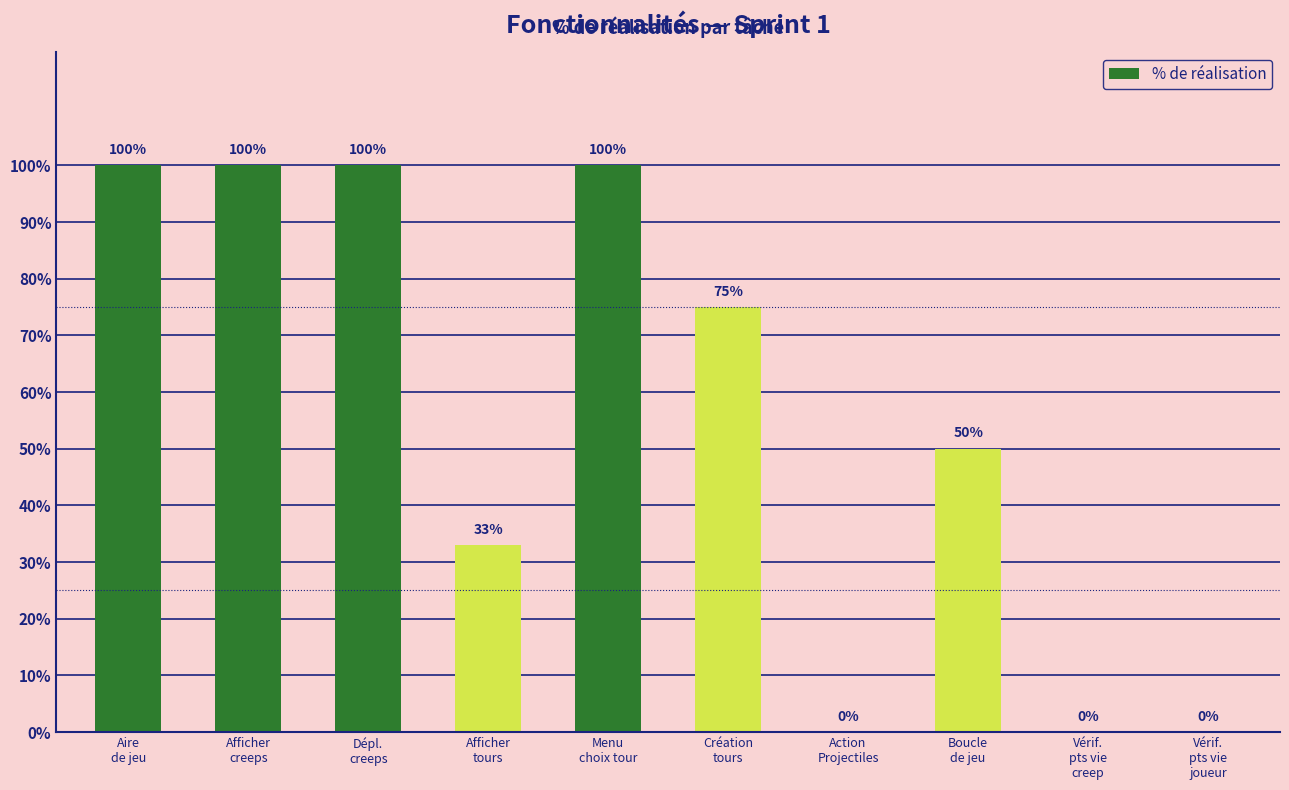

What is the sum of all values?

558